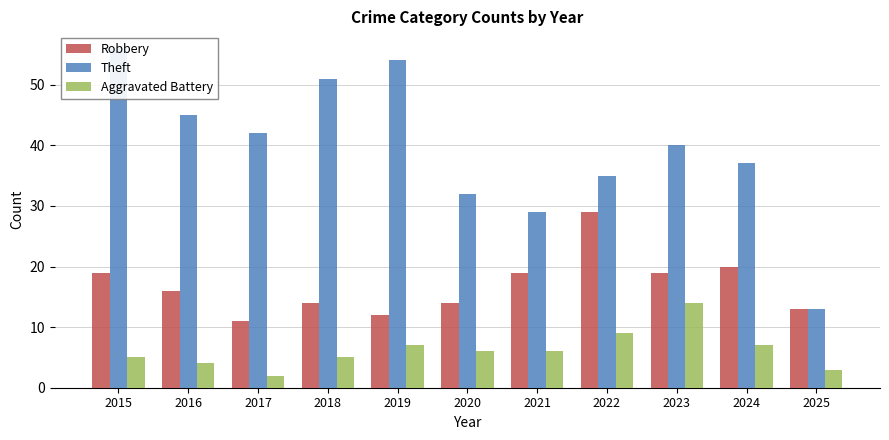

Reading right to left, list all the values displayed in this chart.

Robbery: 13	20	19	29	19	14	12	14	11	16	19
Theft: 13	37	40	35	29	32	54	51	42	45	56
Aggravated Battery: 3	7	14	9	6	6	7	5	2	4	5